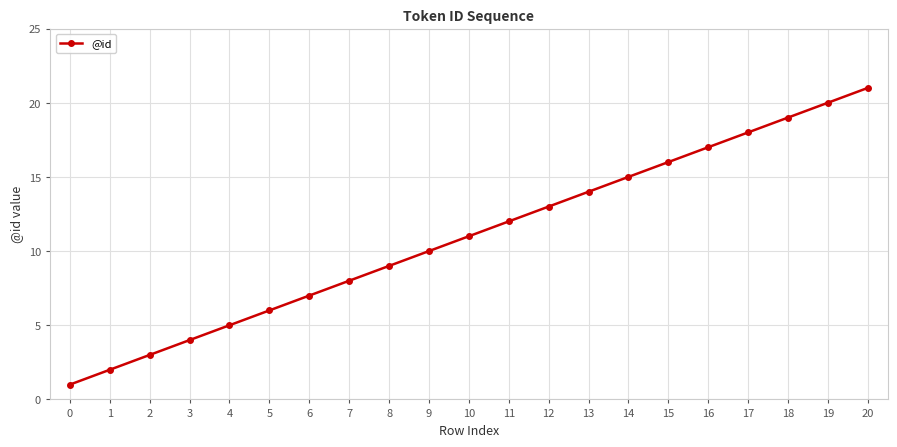

Between 13 and 7, which is larger?

13